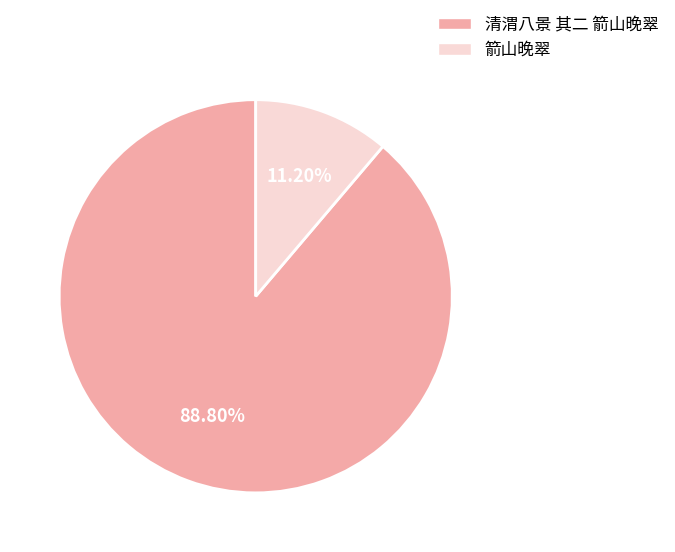

To the nearest percent, what is the difference between the largest and smallest slice percentages?

78%